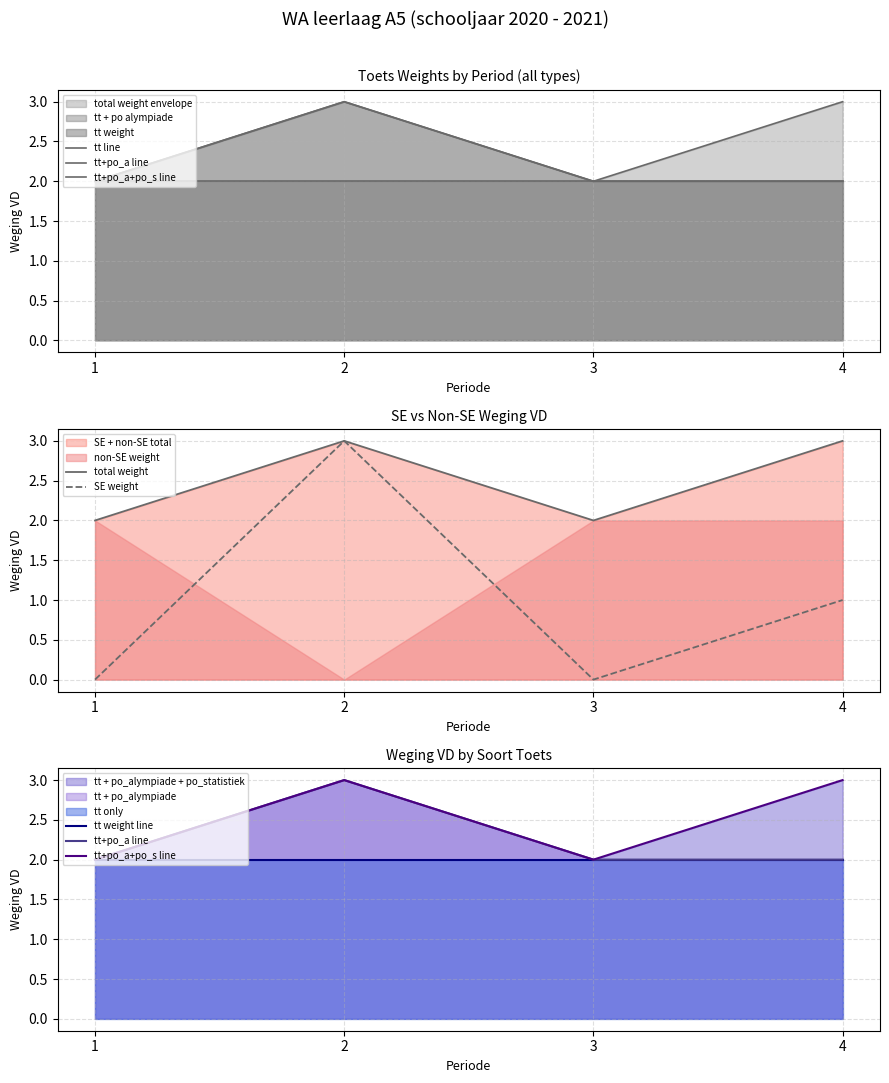

Reading left to right, extract all data points from this chart.

tt line: 1=2	2=2	3=2	4=2
tt+po_a line: 1=2	2=3	3=2	4=2
tt+po_a+po_s line: 1=2	2=3	3=2	4=3
total weight: 1=2	2=3	3=2	4=3
SE weight: 1=0	2=3	3=0	4=1
tt weight line: 1=2	2=2	3=2	4=2